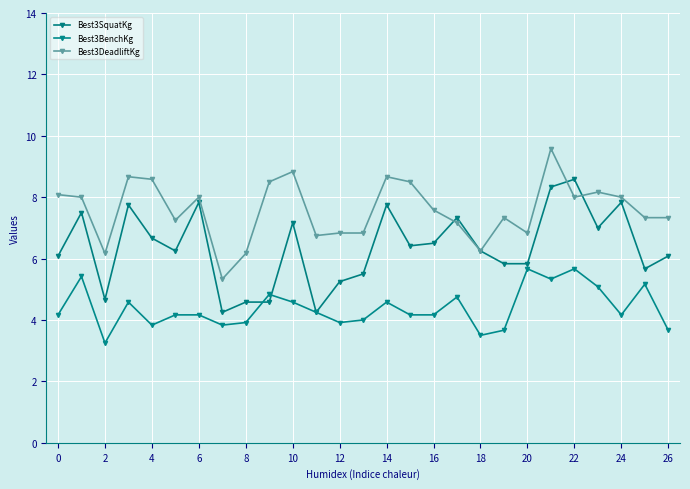

How many series are shown in this chart?

3